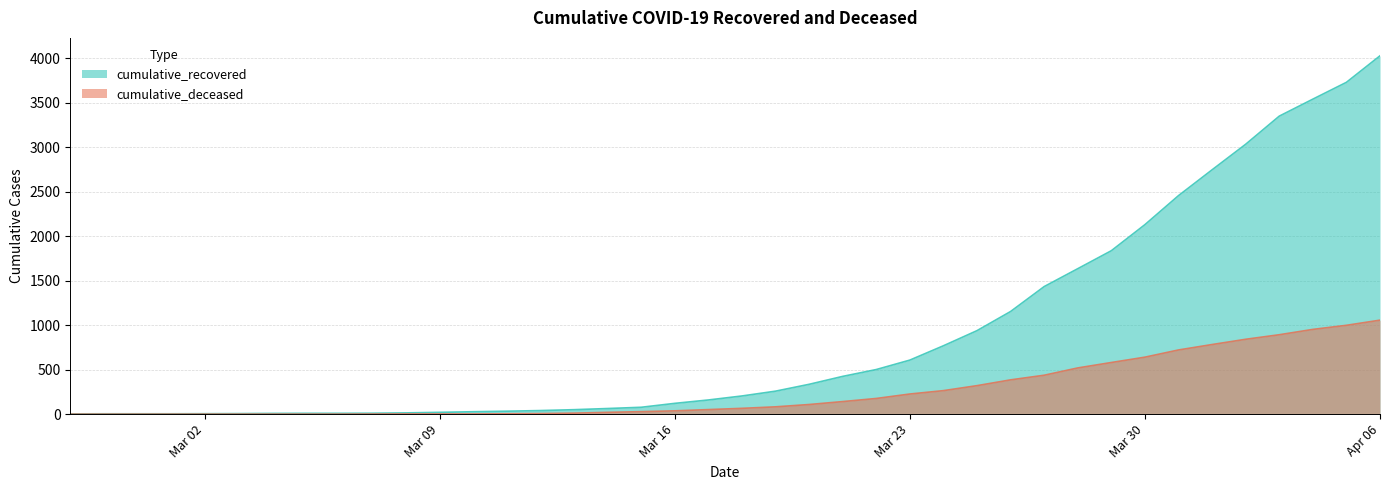

How many lines are shown in the chart?

2